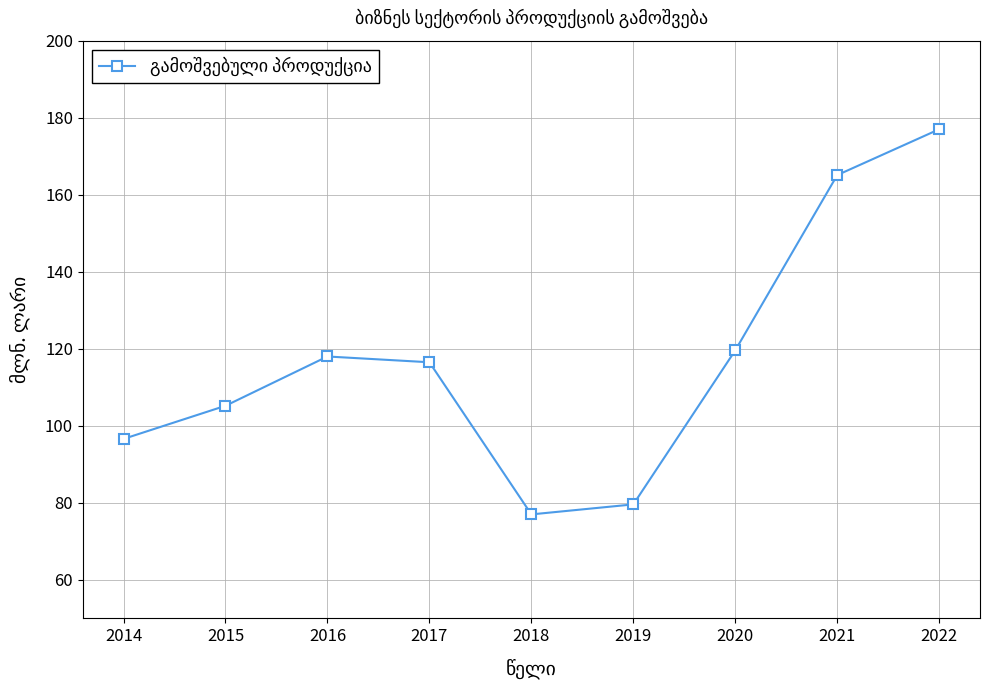

What is the change in value from 2018 to 2019?

+2.6